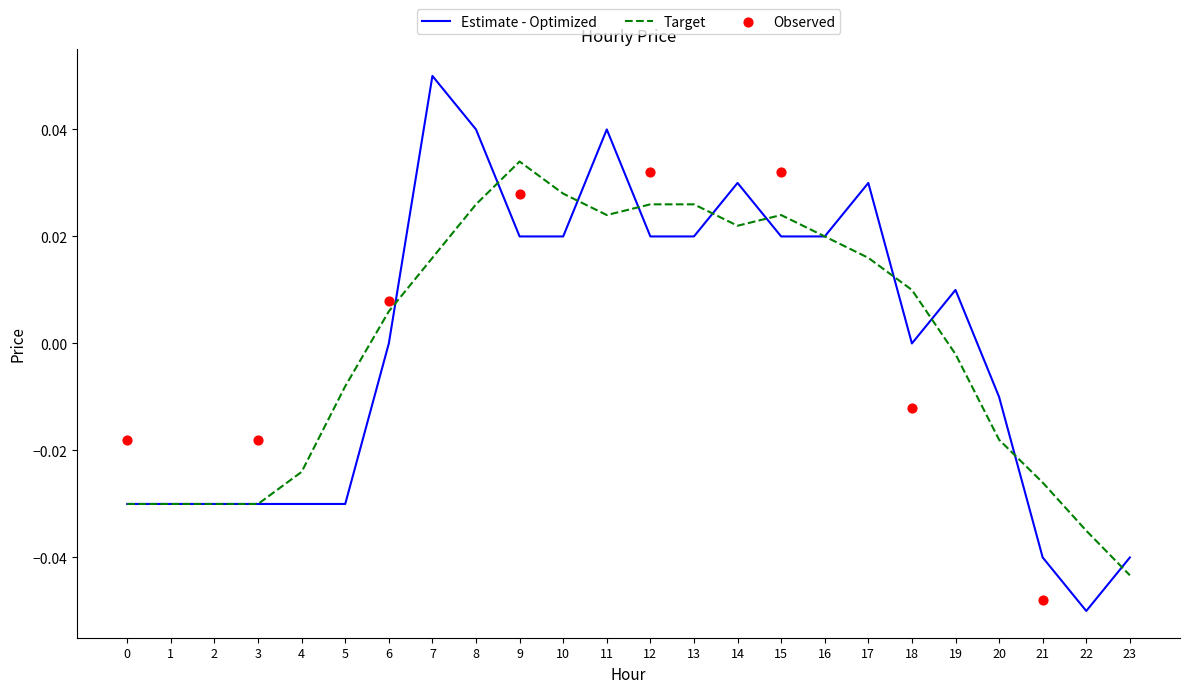

Which has a higher value, 22 or 13?

13